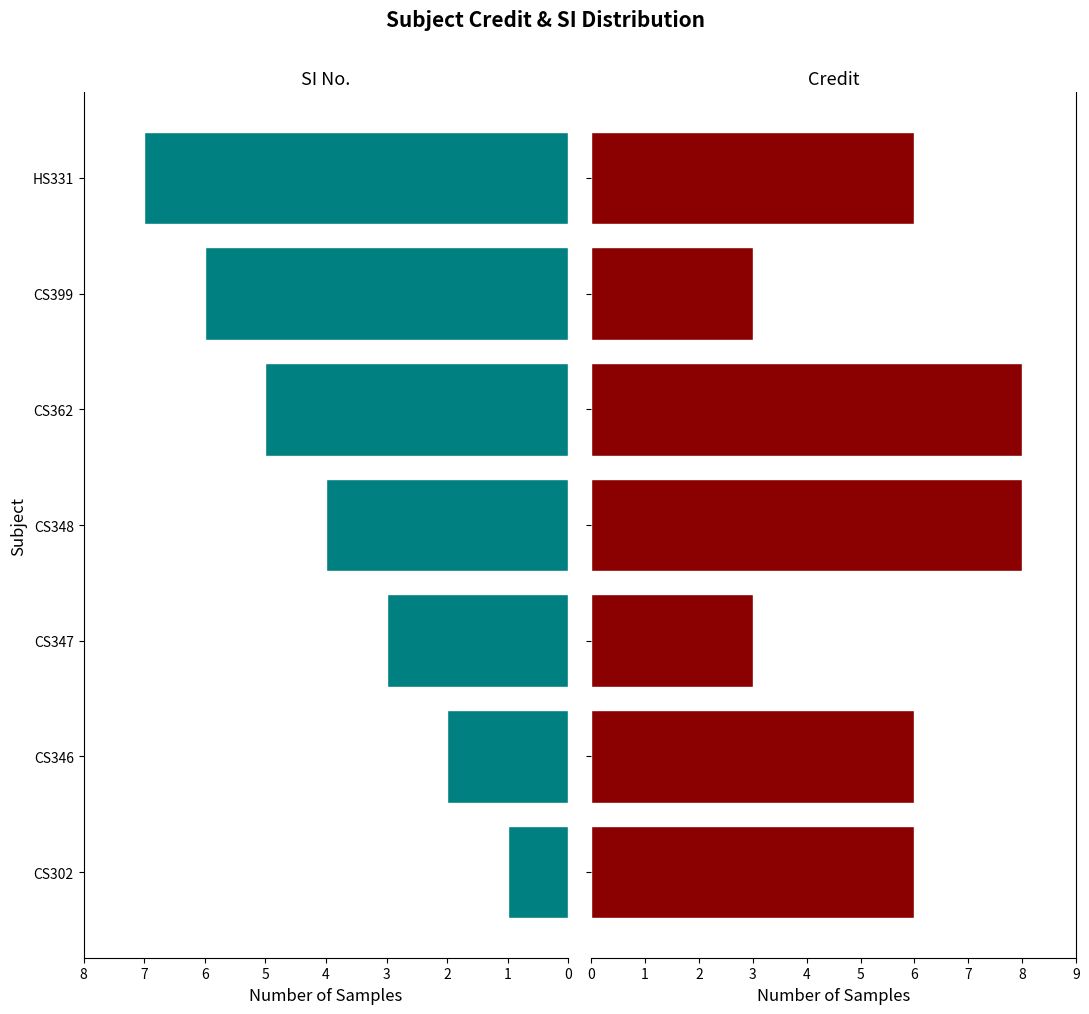

Between CS347 and CS399, which series saw the biggest shift?

SI No.